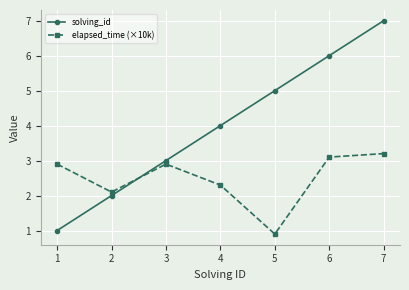

List the series in order of their overall mean, highest first.

solving_id, elapsed_time (×10k)